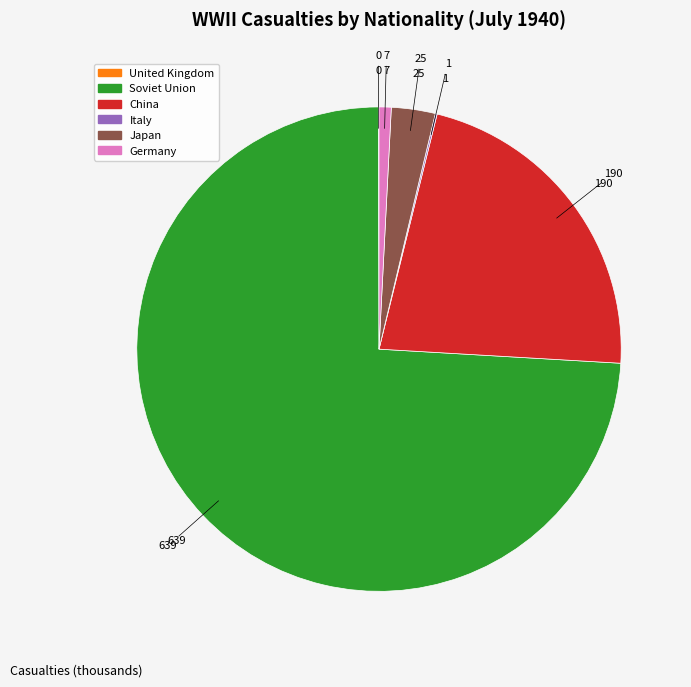

Is it true that Germany is 11% of the pie?

False